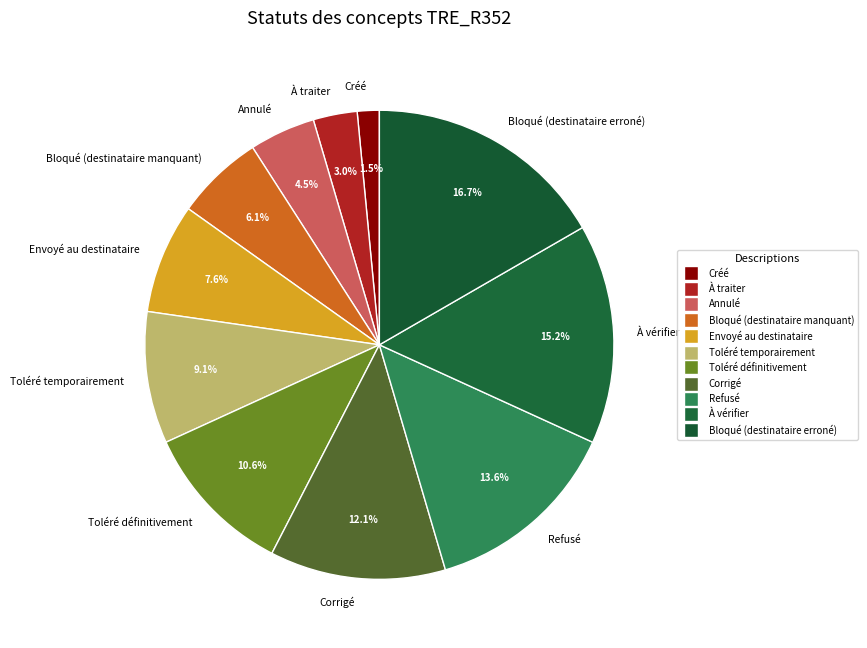

Between Bloqué (destinataire erroné) and Refusé, which is larger?

Bloqué (destinataire erroné)